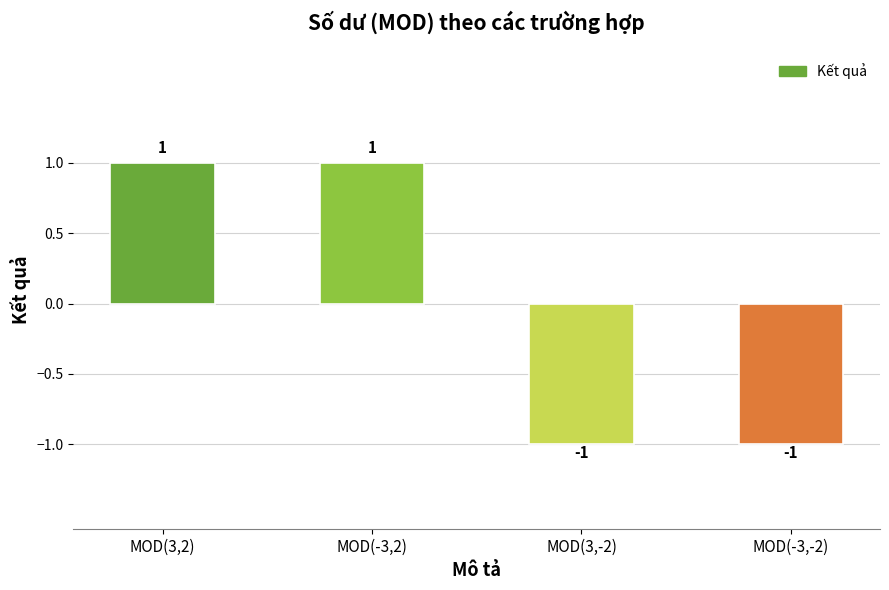

What is the approximate value at MOD(3,-2)?

-1